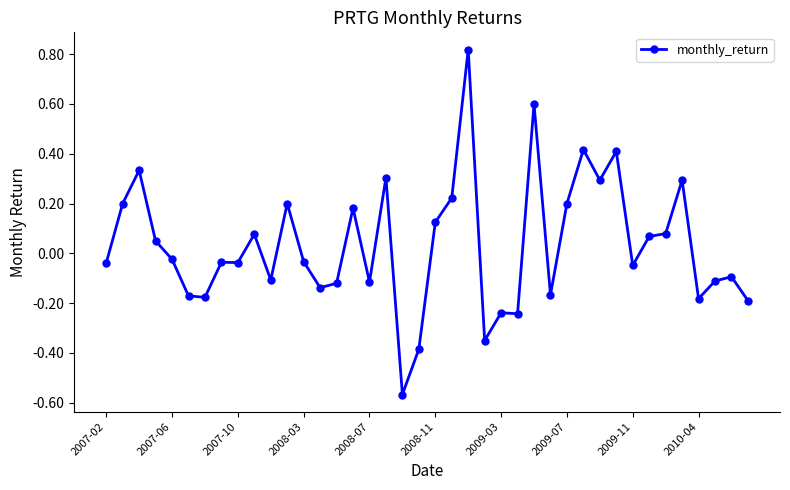

True or false: the data has more than 1 interior local peaks.

True